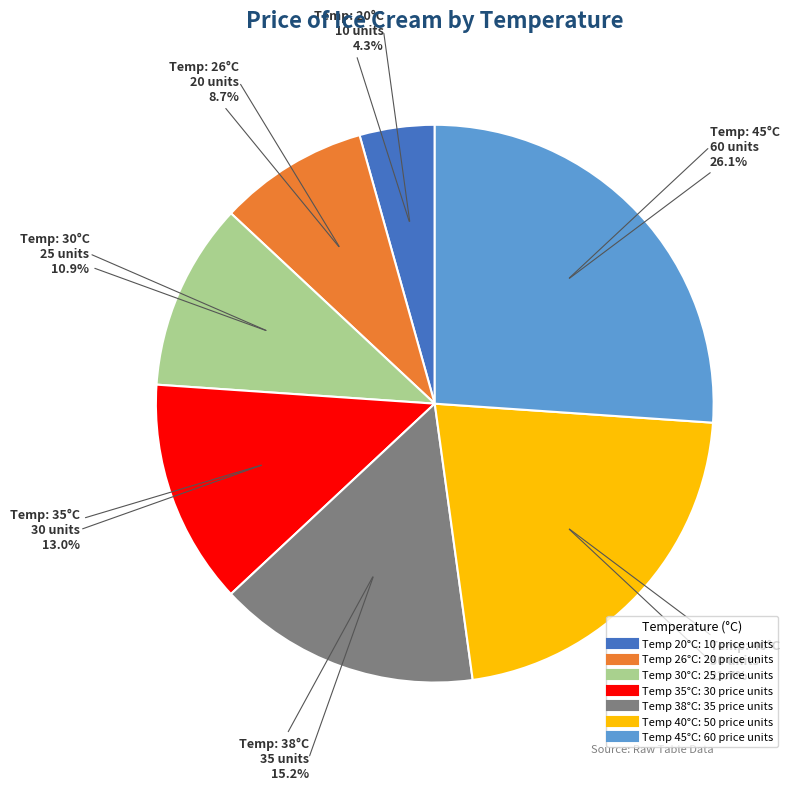

Does any single category account for the majority?

No